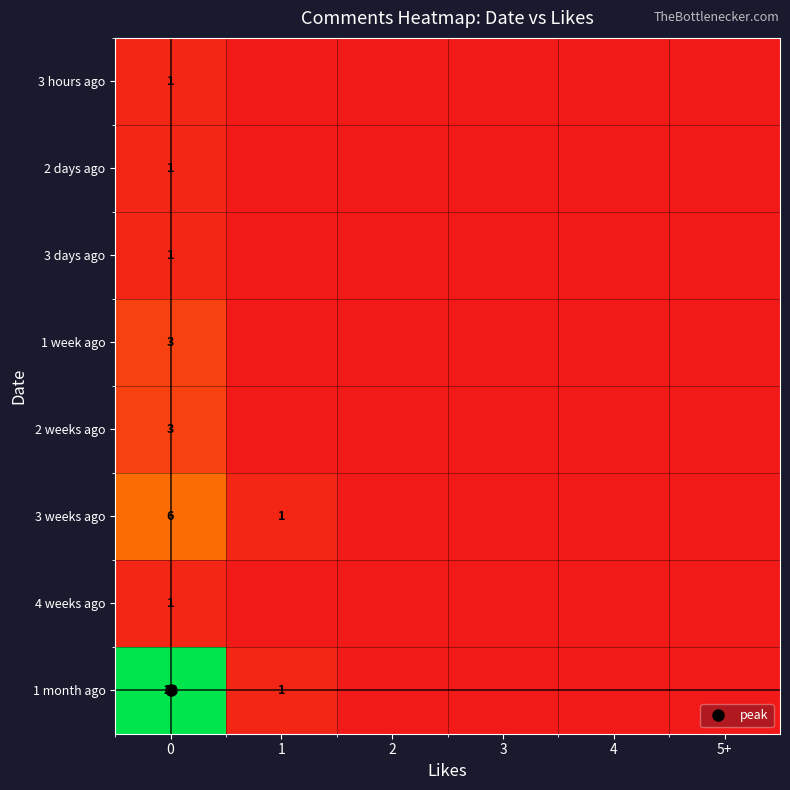

What is the difference between the 4 weeks ago values at 0 and 3?

1